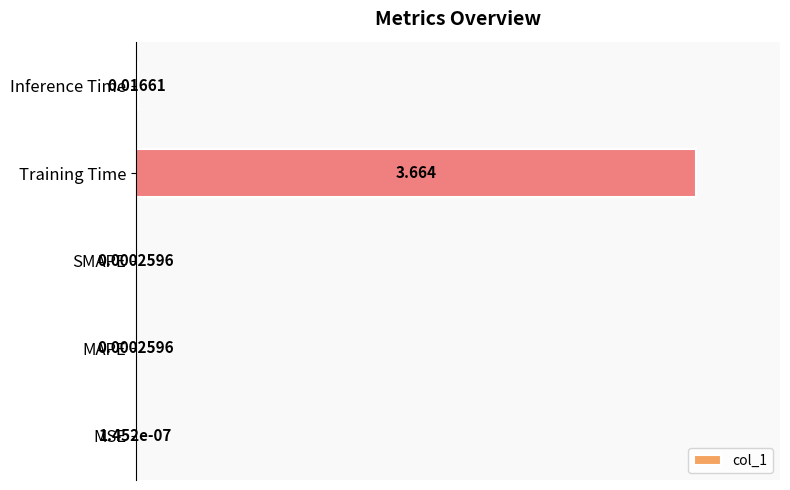

Between MAPE and SMAPE, which is larger?

SMAPE